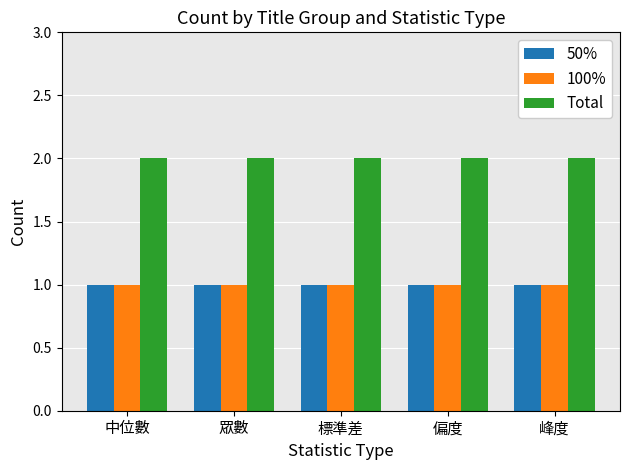

True or false: 100% has a value of 1 at 標準差.

True